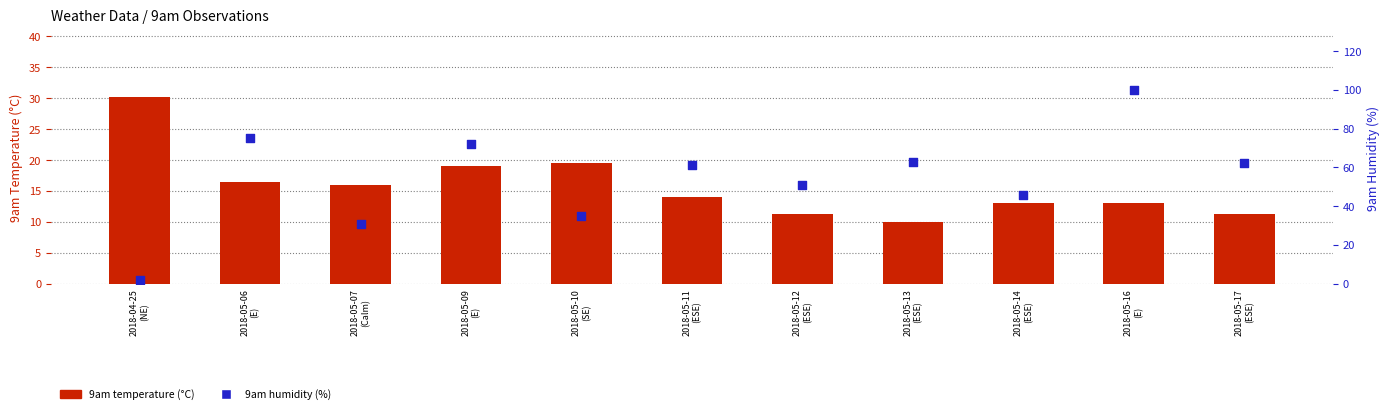

What are all the series names shown in the legend?

9am temperature, 9am humidity (%)